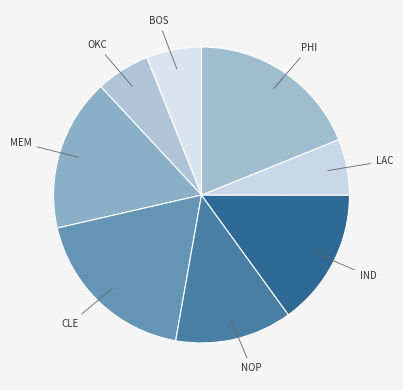

What is the ratio of the value at PHI to the value at CLE?

1.0